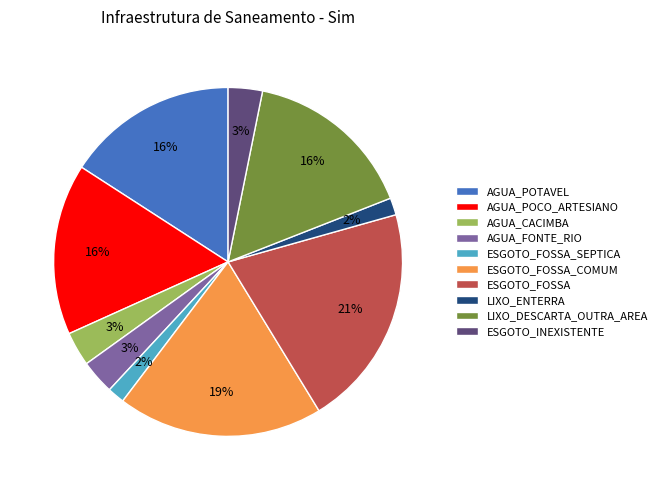

To the nearest percent, what percentage of the pie is ESGOTO_FOSSA_SEPTICA?

2%